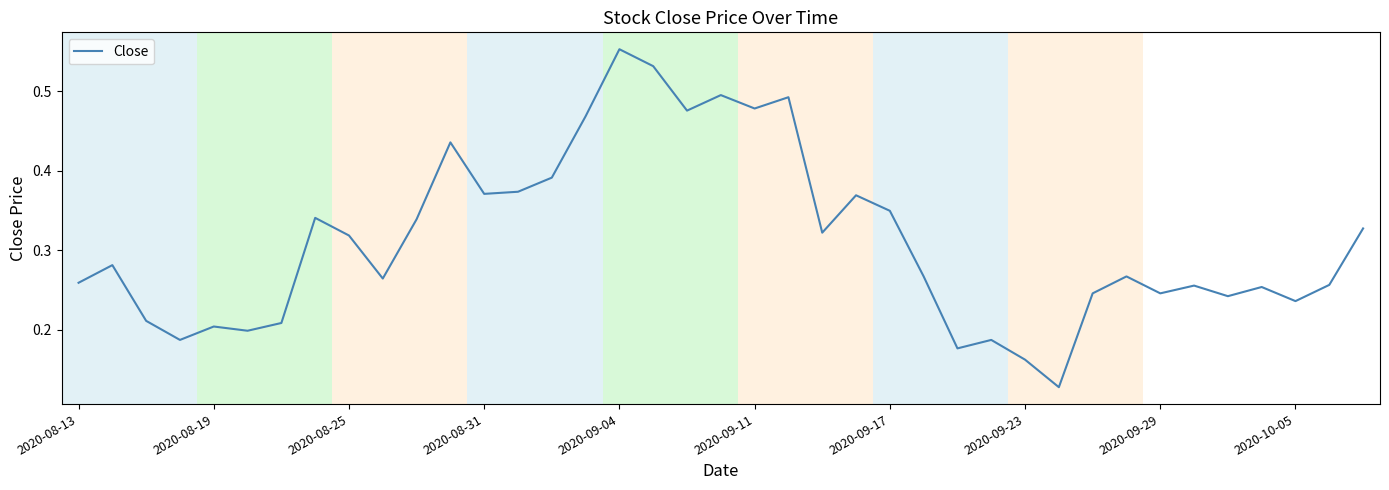

Does the chart display data point markers on the line(s)?

No